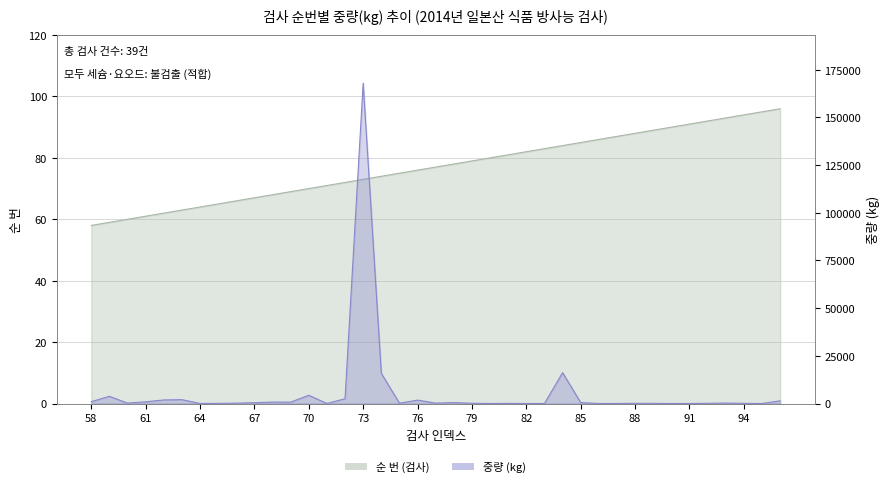

Reading right to left, transcribe all the data shown in this chart.

순 번: 96.0	95.0	94.0	93.0	92.0	91.0	90.0	89.0	88.0	87.0	86.0	85.0	84.0	83.0	82.0	81.0	80.0	79.0	78.0	77.0	76.0	75.0	74.0	73.0	72.0	71.0	70.0	69.0	68.0	67.0	66.0	65.0	64.0	63.0	62.0	61.0	60.0	59.0	58.0
중량(kg): 1430.0	17.0	105.0	250.5	110.0	34.0	20.0	100.0	125.4	34.0	34.0	500.0	16200.0	15.0	30.0	95.0	30.0	150.0	500.0	230.0	1800.0	180.0	15842.4	168000.0	2512.0	42.0	4320.0	738.0	756.0	447.1	200.0	81.8	40.0	2039.0	1890.0	904.2	240.0	3780.0	977.3